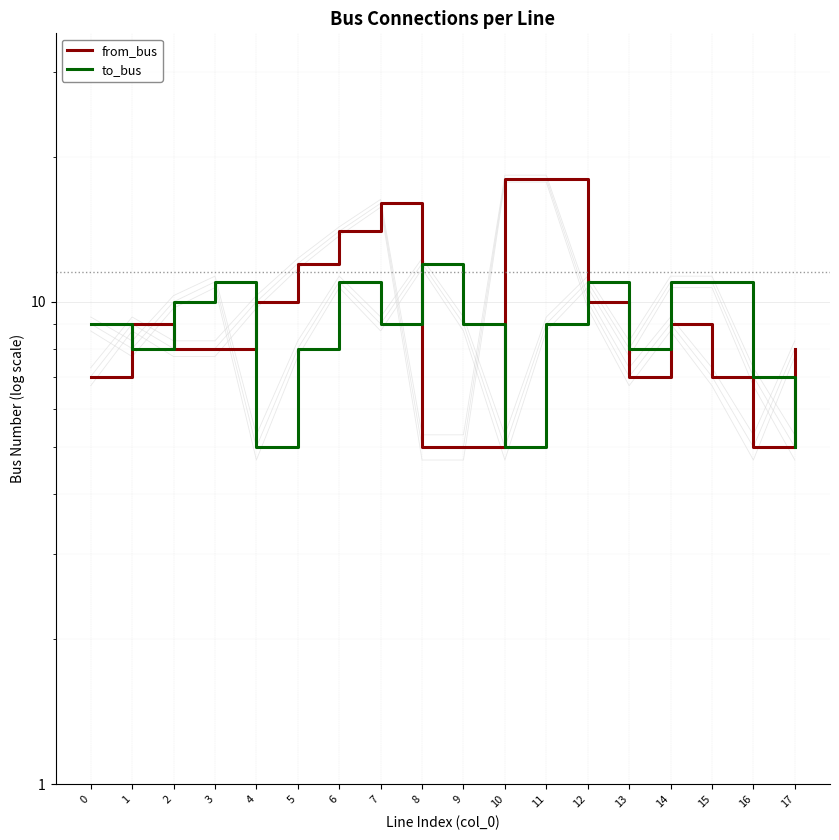

At which label is to_bus closest to 8?

1